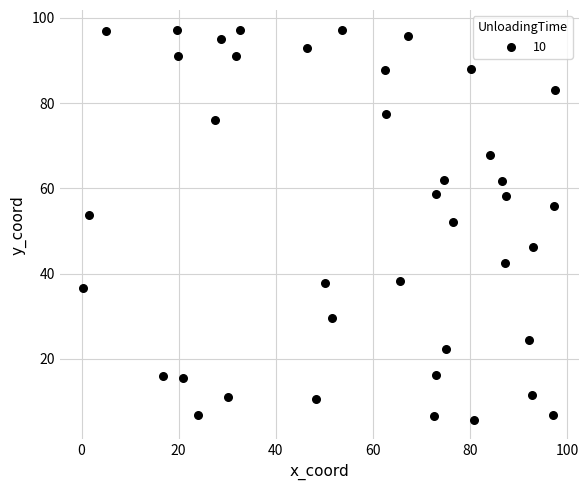

What Y value in the scatter plot is closest to 51?

52.0